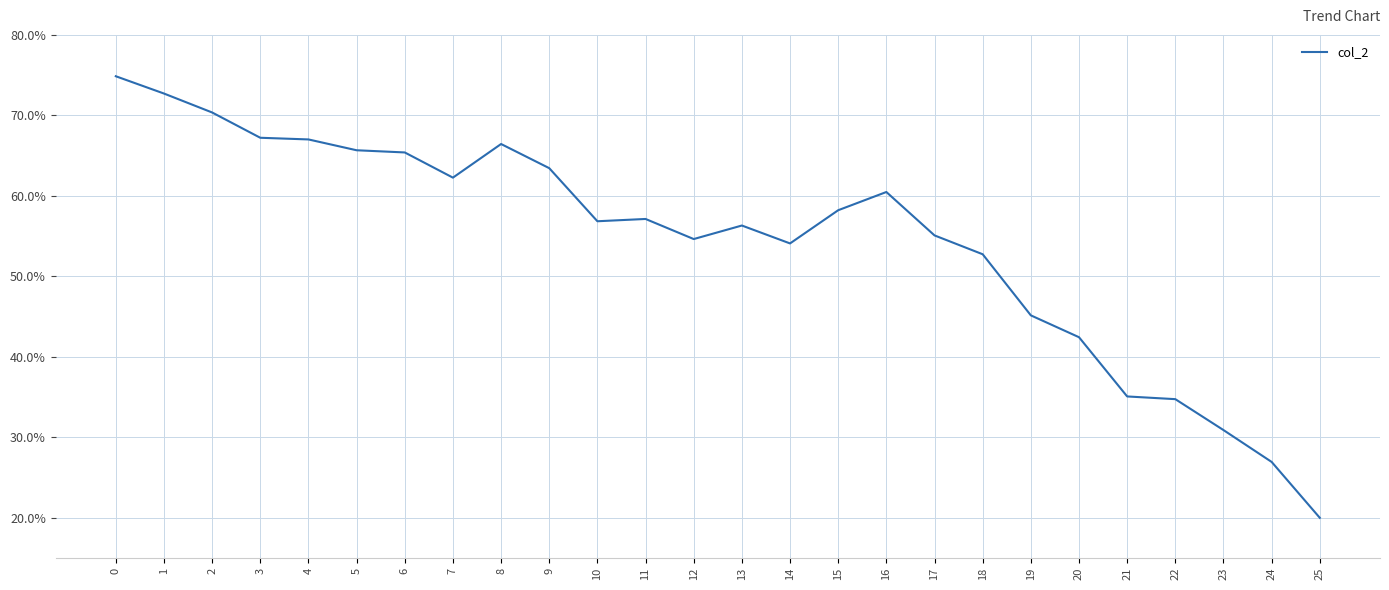

What is the average value?

0.5